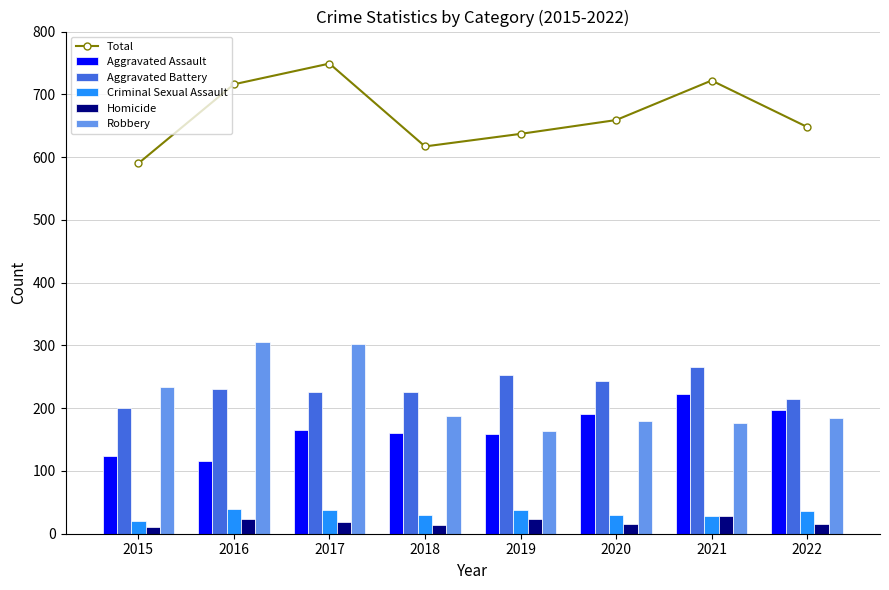

List the labels in order of Criminal Sexual Assault value, smallest first.

2015, 2021, 2018, 2020, 2022, 2017, 2019, 2016